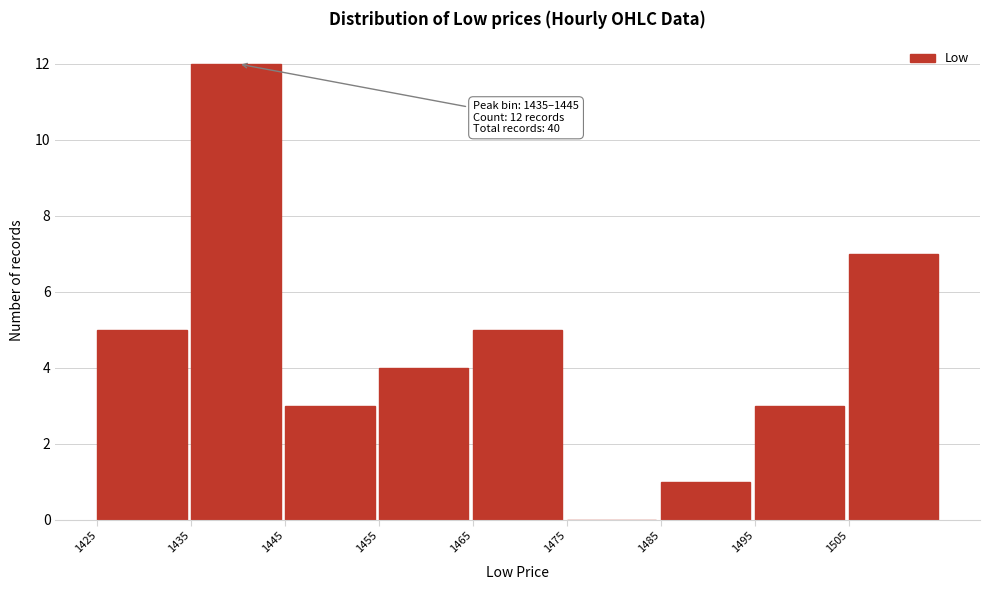

Over which range of the x-axis is the bar tallest?

1435 to 1445